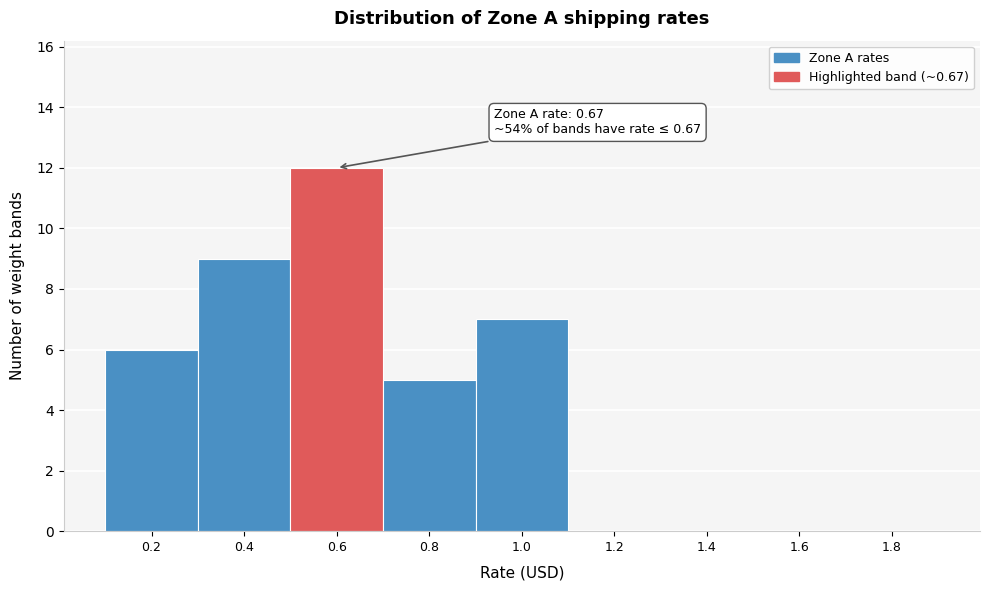

Reading left to right, list all the values displayed in this chart.

0.2=6	0.4=9	0.6=12	0.8=5	1.0=7	1.2=0	1.4=0	1.6=0	1.8=0